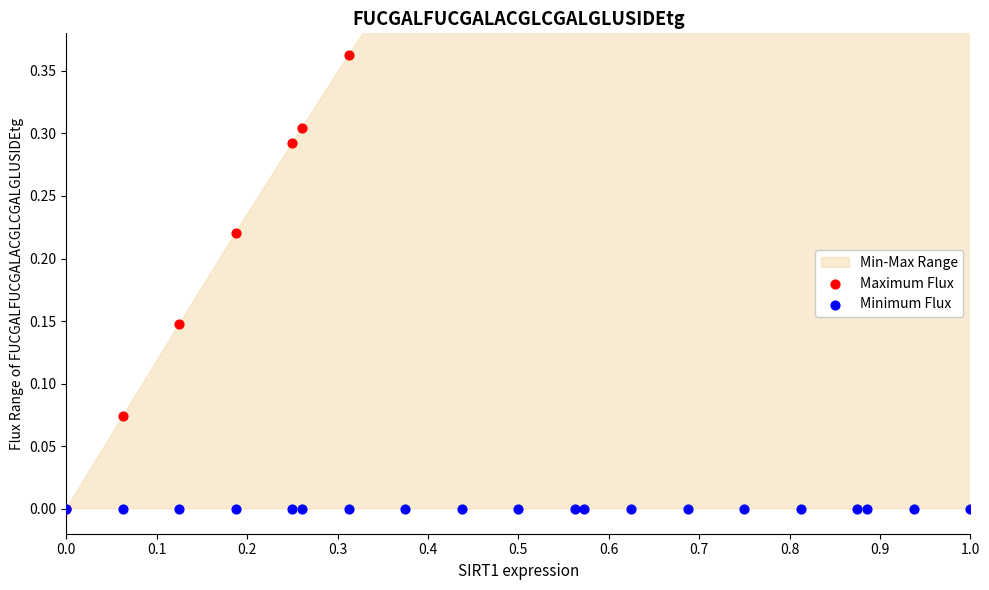

Which series has the largest total across all categories?

Maximum Flux